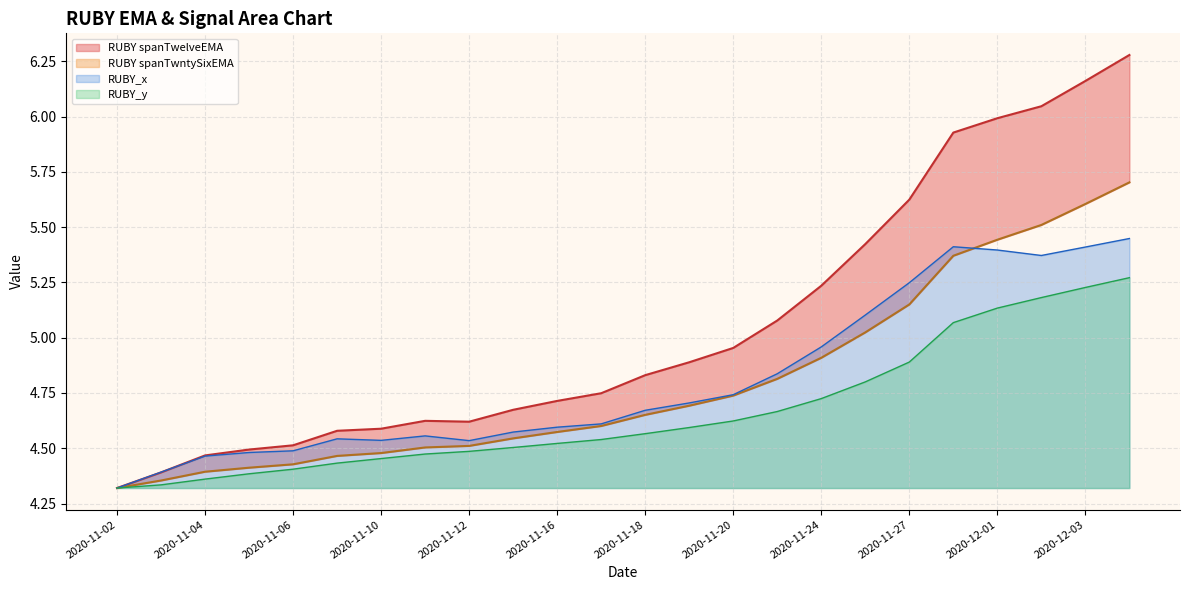

What is the difference between the RUBY spanTwelveEMA values at 2020-11-24 and 2020-11-02?

0.9